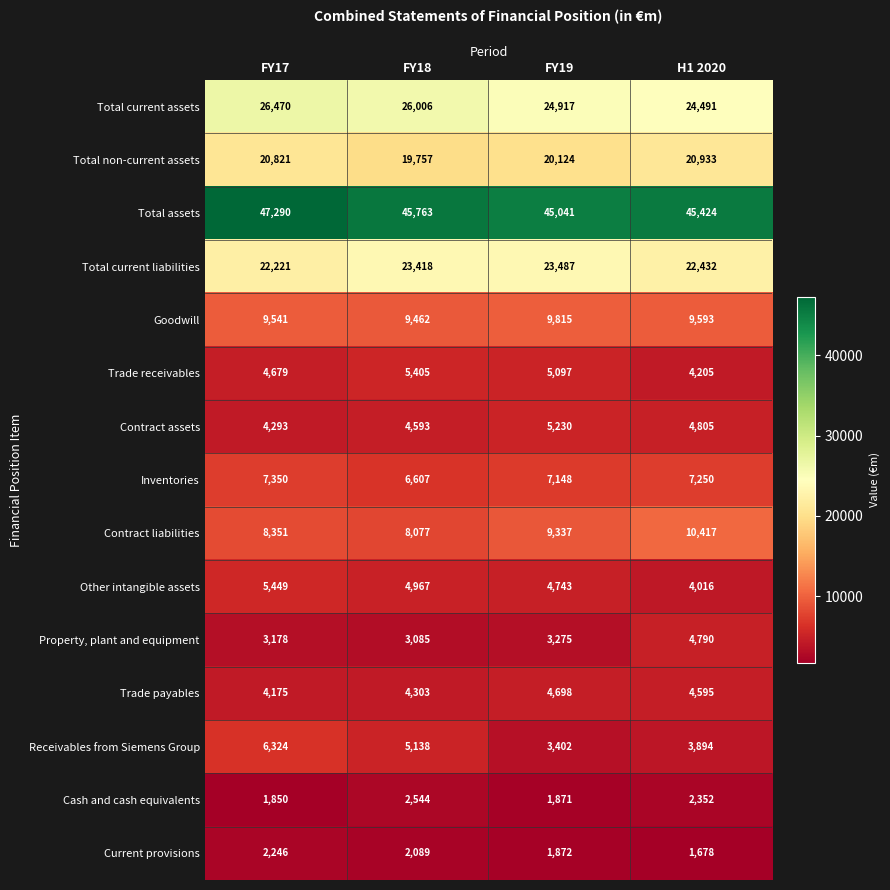

Between FY17 and FY19, which series saw the biggest shift?

Receivables from Siemens Group